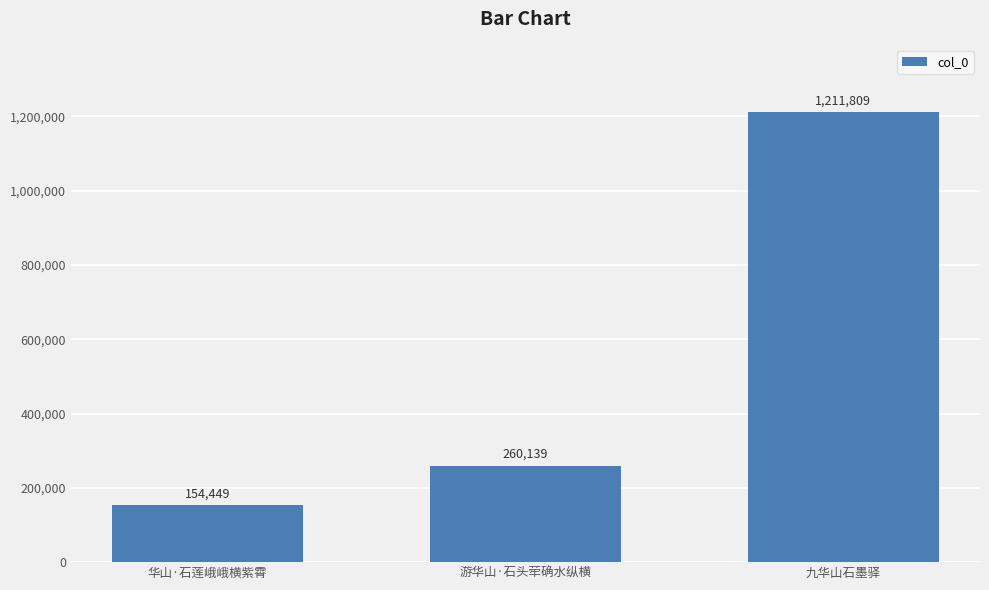

What is the average value?

542132